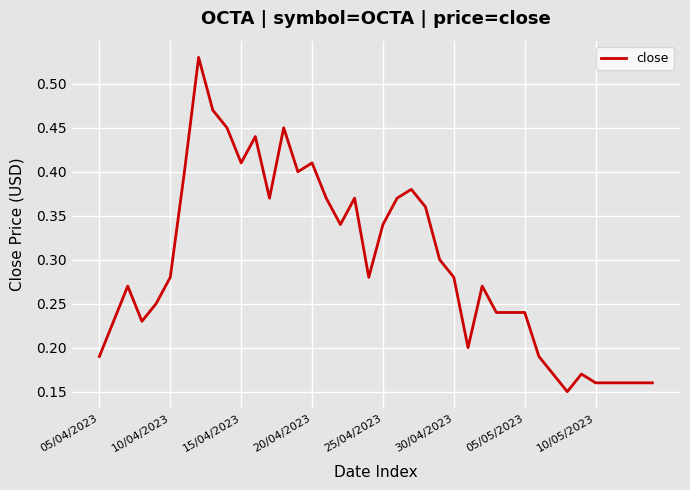

How many lines are shown in the chart?

1